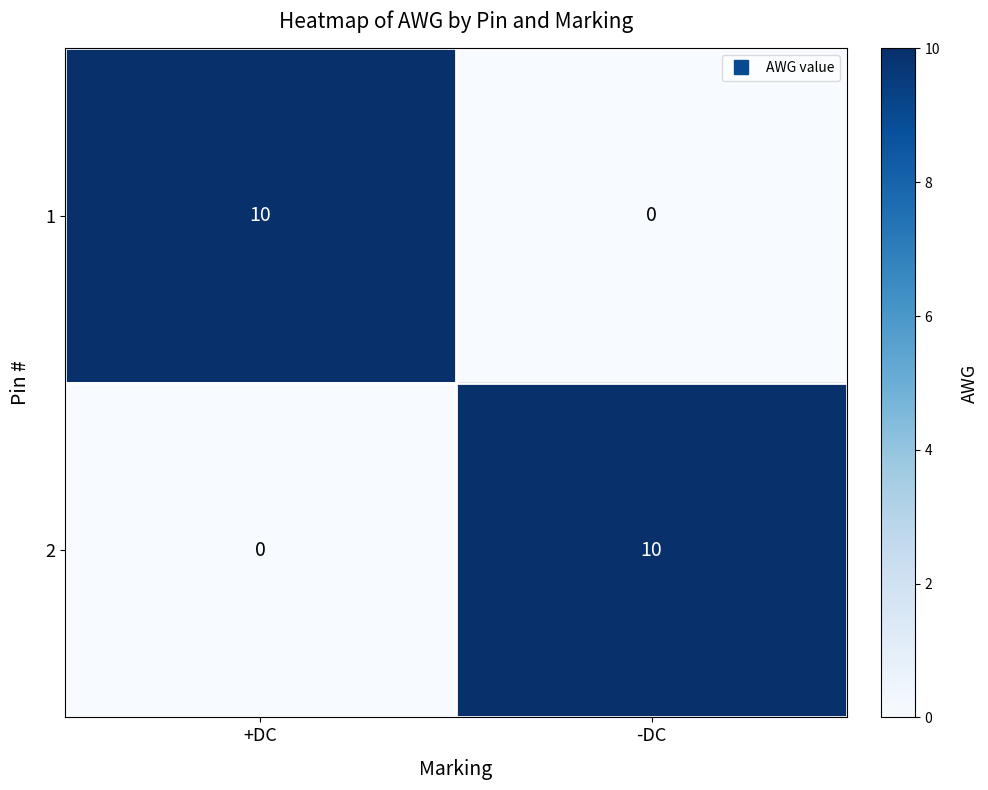

How many positive values does the 1 series have?

1